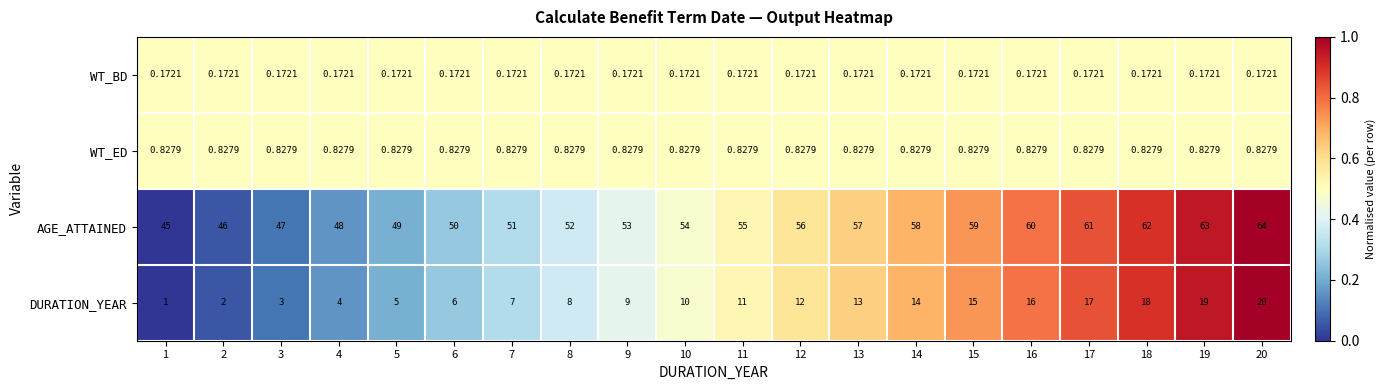

Which series has the largest total across all categories?

AGE_ATTAINED